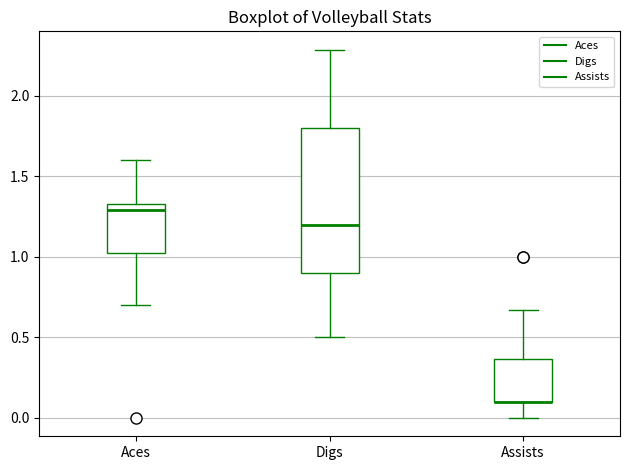

Reading left to right, read every box against the y-axis: the position of its median line, the range the box covers, and the ends of its whiskers. The values are not printed on the chart, so give them approximately, as read against the axis.

Aces: median 1.30, box 1.05 to 1.35, whiskers 0.70 to 1.60
Digs: median 1.20, box 0.90 to 1.80, whiskers 0.50 to 2.30
Assists: median 0.10 (drawn on the box's lower edge), box 0.10 to 0.35, whiskers 0.00 to 0.65